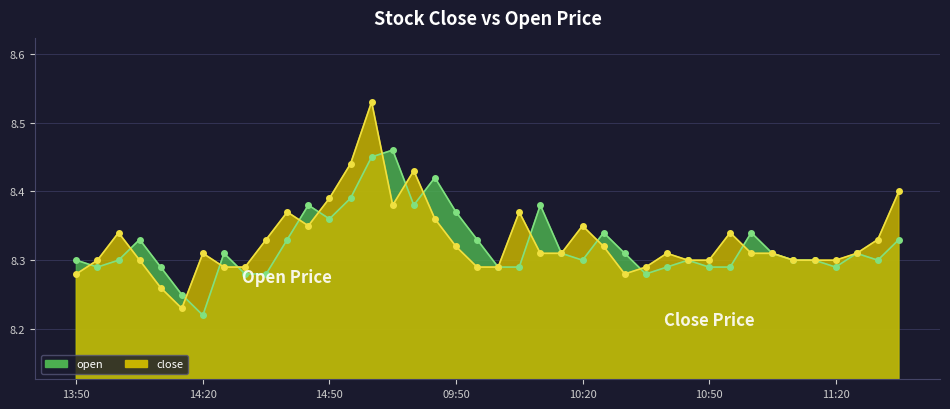

What is the value of the close point at the 32nd from the left?

8.3